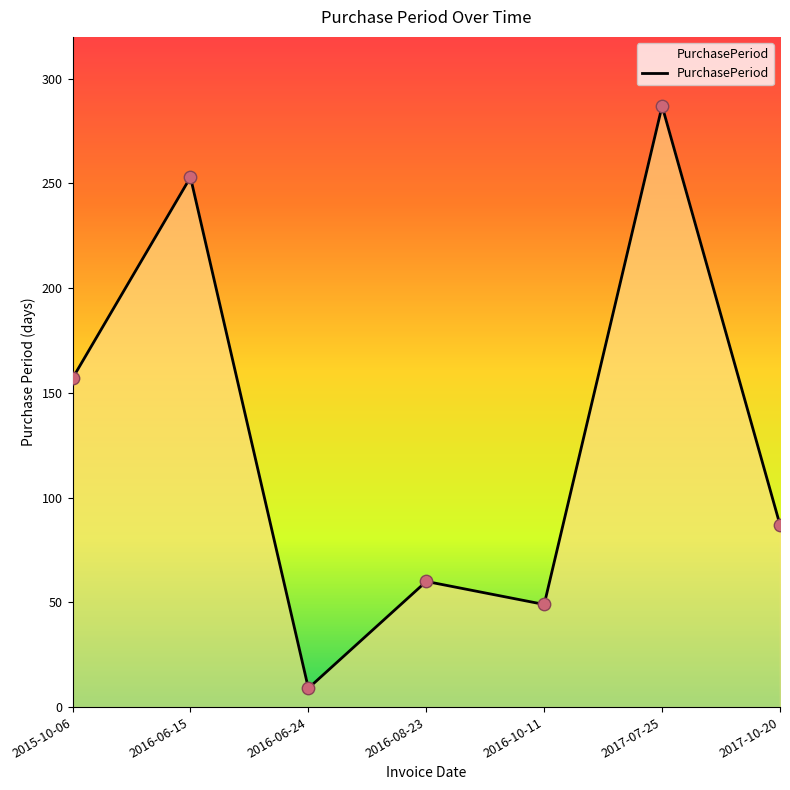

What is the change in value from 2017-07-25 to 2017-10-20?

-200